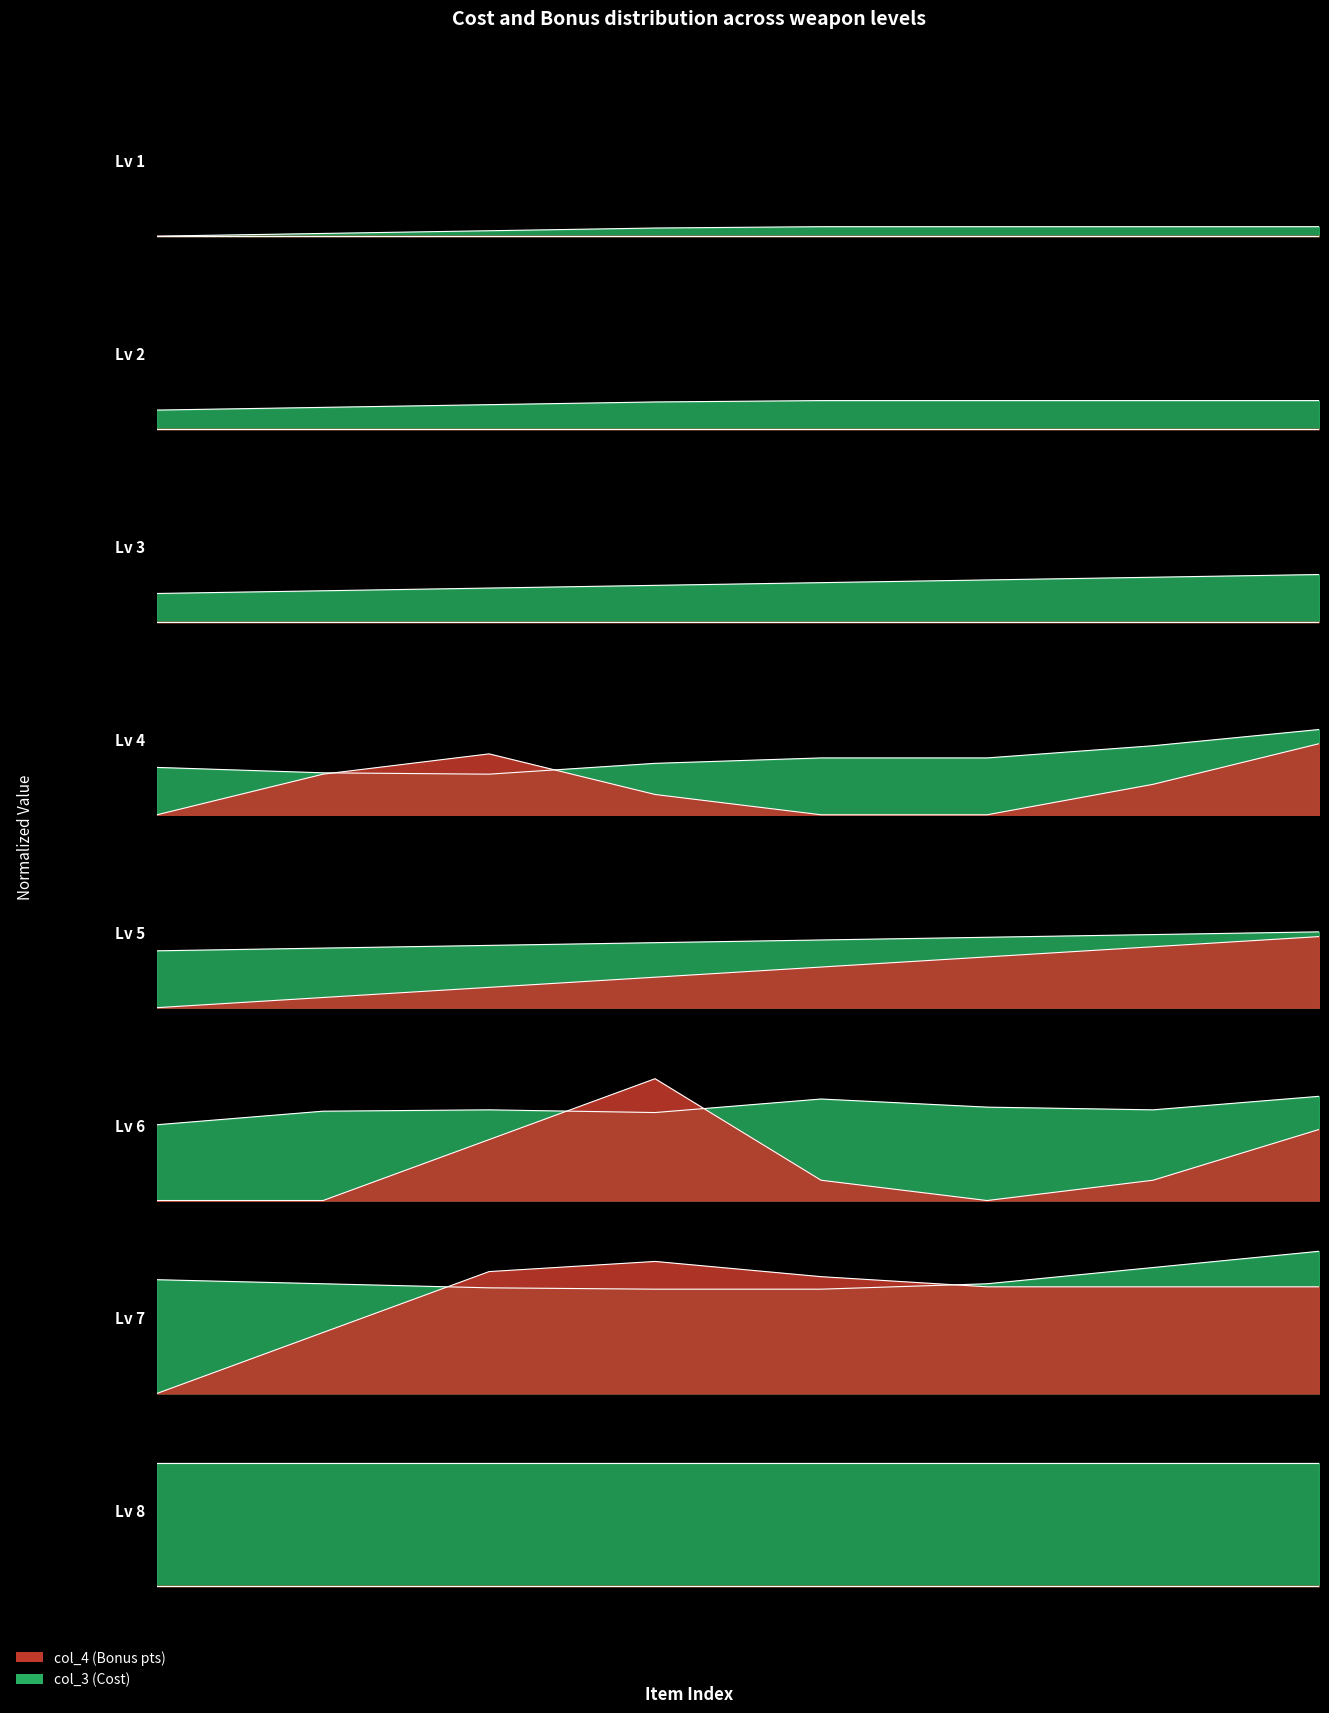

What is the value of the 4th point from the left?

0.3